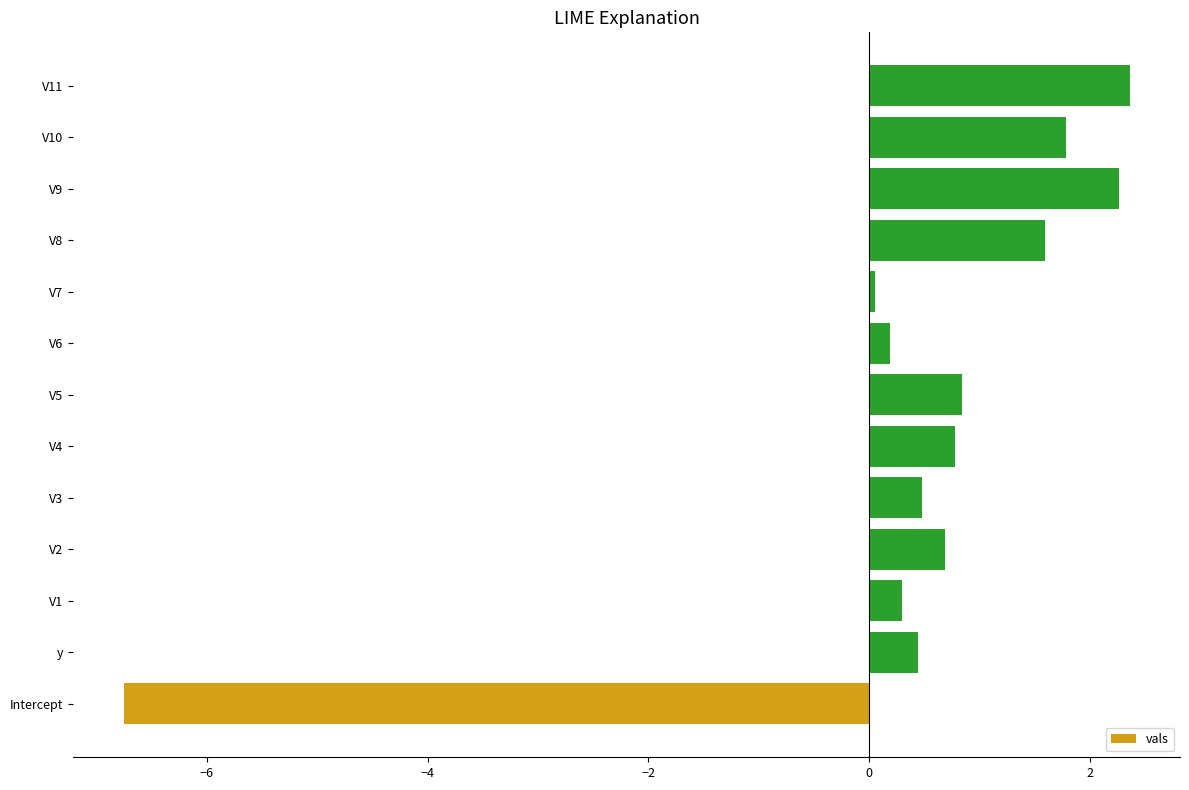

Count the number of categories in the chart.

13